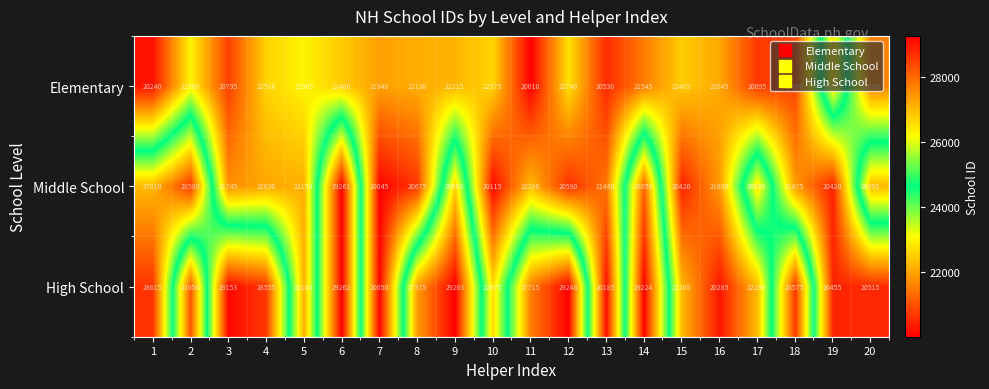

Is it true that High School equals 35129 at 7?

False